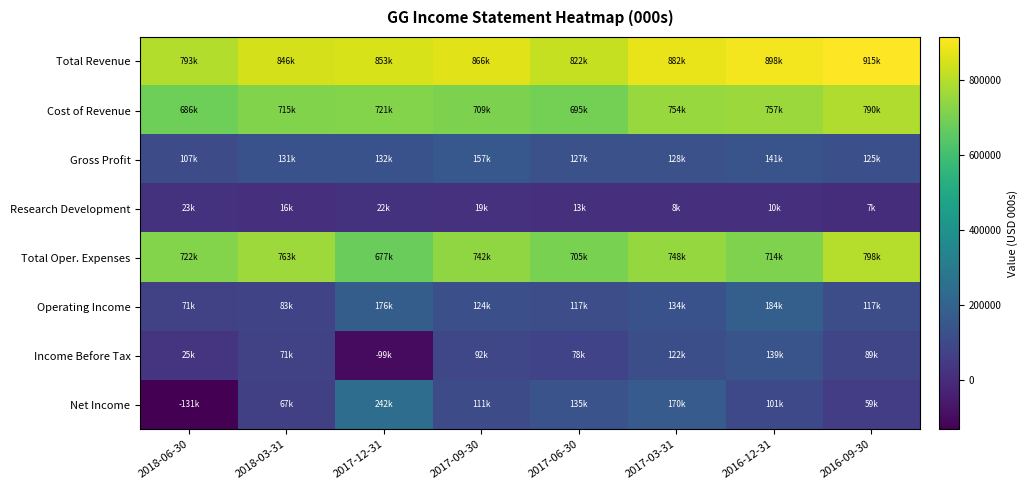

Reading right to left, list all the values displayed in this chart.

Total Revenue: 2016-09-30=915000	2016-12-31=898000	2017-03-31=882000	2017-06-30=822000	2017-09-30=866000	2017-12-31=853000	2018-03-31=846000	2018-06-30=793000
Cost of Revenue: 2016-09-30=790000	2016-12-31=757000	2017-03-31=754000	2017-06-30=695000	2017-09-30=709000	2017-12-31=721000	2018-03-31=715000	2018-06-30=686000
Gross Profit: 2016-09-30=125000	2016-12-31=141000	2017-03-31=128000	2017-06-30=127000	2017-09-30=157000	2017-12-31=132000	2018-03-31=131000	2018-06-30=107000
Research Development: 2016-09-30=7000	2016-12-31=10000	2017-03-31=8000	2017-06-30=13000	2017-09-30=19000	2017-12-31=22000	2018-03-31=16000	2018-06-30=23000
Total Oper. Expenses: 2016-09-30=798000	2016-12-31=714000	2017-03-31=748000	2017-06-30=705000	2017-09-30=742000	2017-12-31=677000	2018-03-31=763000	2018-06-30=722000
Operating Income: 2016-09-30=117000	2016-12-31=184000	2017-03-31=134000	2017-06-30=117000	2017-09-30=124000	2017-12-31=176000	2018-03-31=83000	2018-06-30=71000
Income Before Tax: 2016-09-30=89000	2016-12-31=139000	2017-03-31=122000	2017-06-30=78000	2017-09-30=92000	2017-12-31=-99000	2018-03-31=71000	2018-06-30=25000
Net Income: 2016-09-30=59000	2016-12-31=101000	2017-03-31=170000	2017-06-30=135000	2017-09-30=111000	2017-12-31=242000	2018-03-31=67000	2018-06-30=-131000